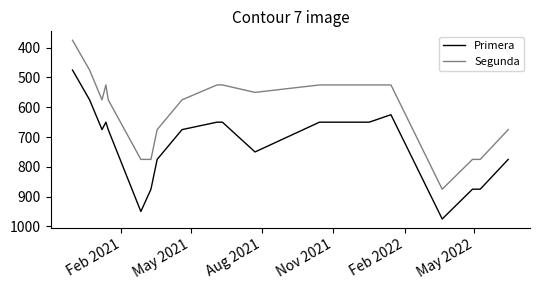

True or false: Primera and Segunda intersect in this chart.

False